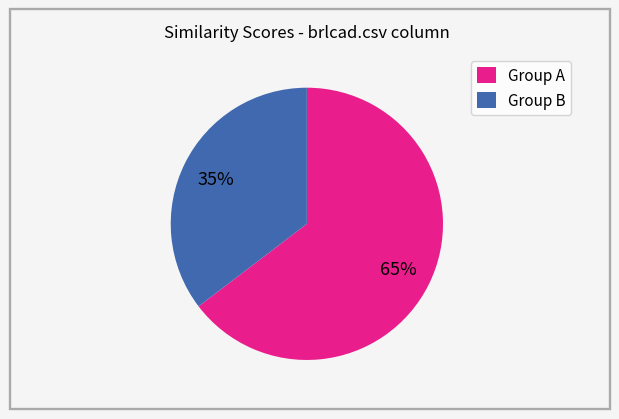

To the nearest percent, what percentage of the pie is Group A?

65%